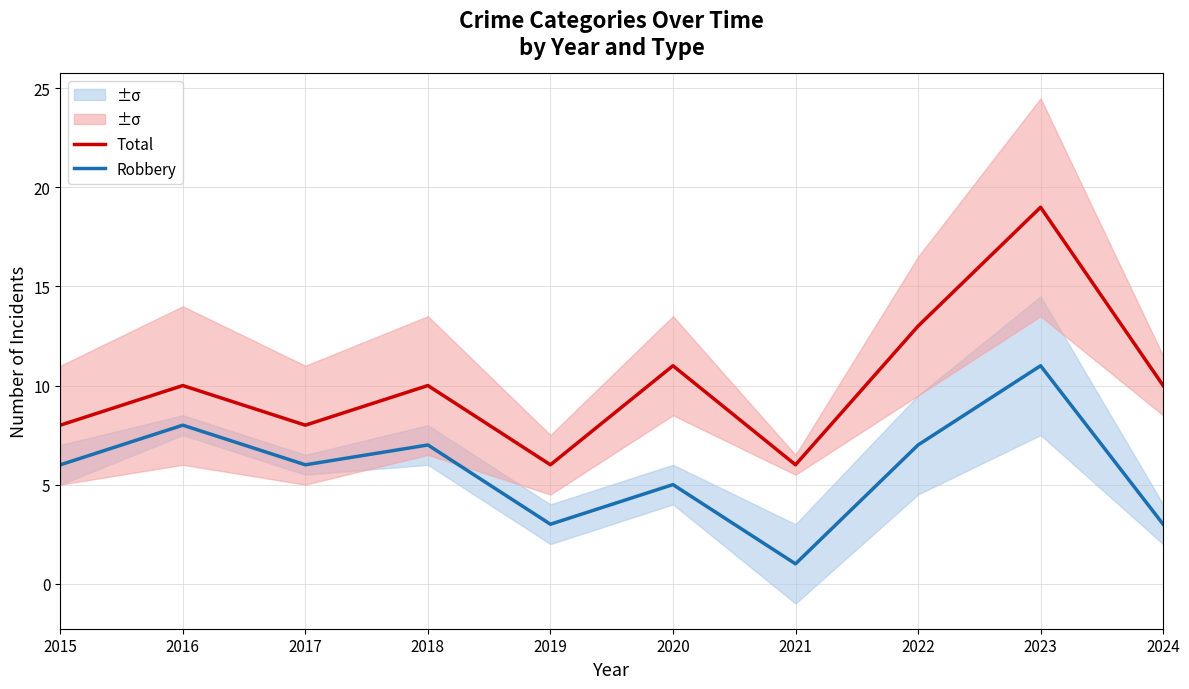

True or false: Robbery and Total intersect in this chart.

False